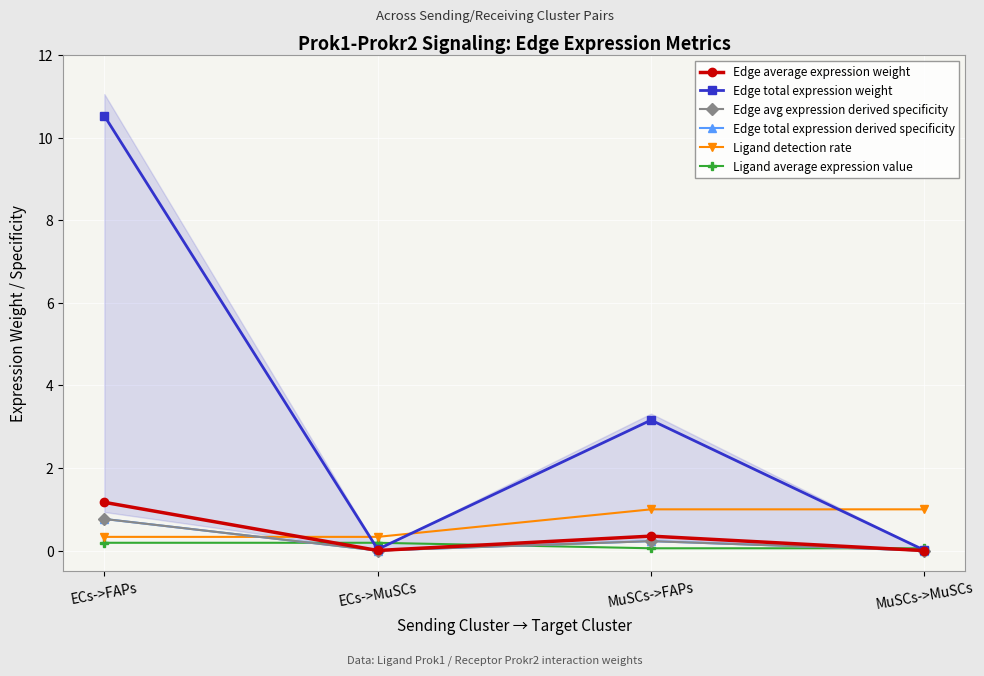

Which series has the largest total across all categories?

Edge total expression weight